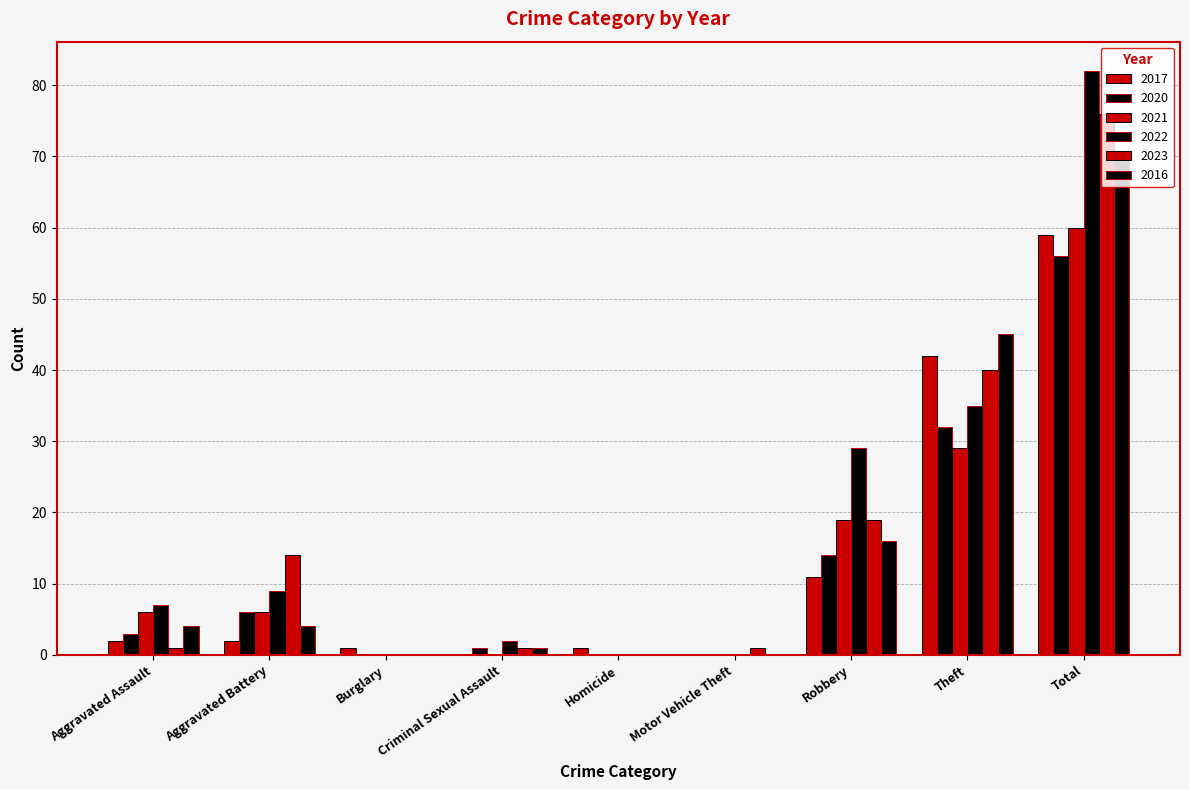

At which label is 2023 closest to 38?

Theft